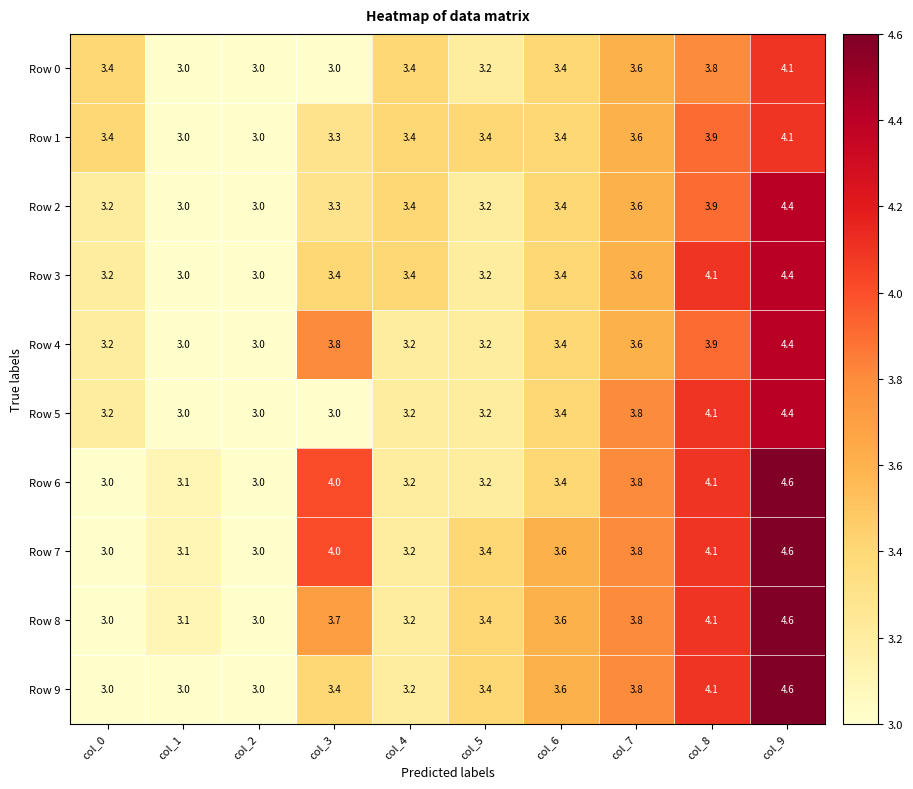

Which series has the largest total across all categories?

Row 7